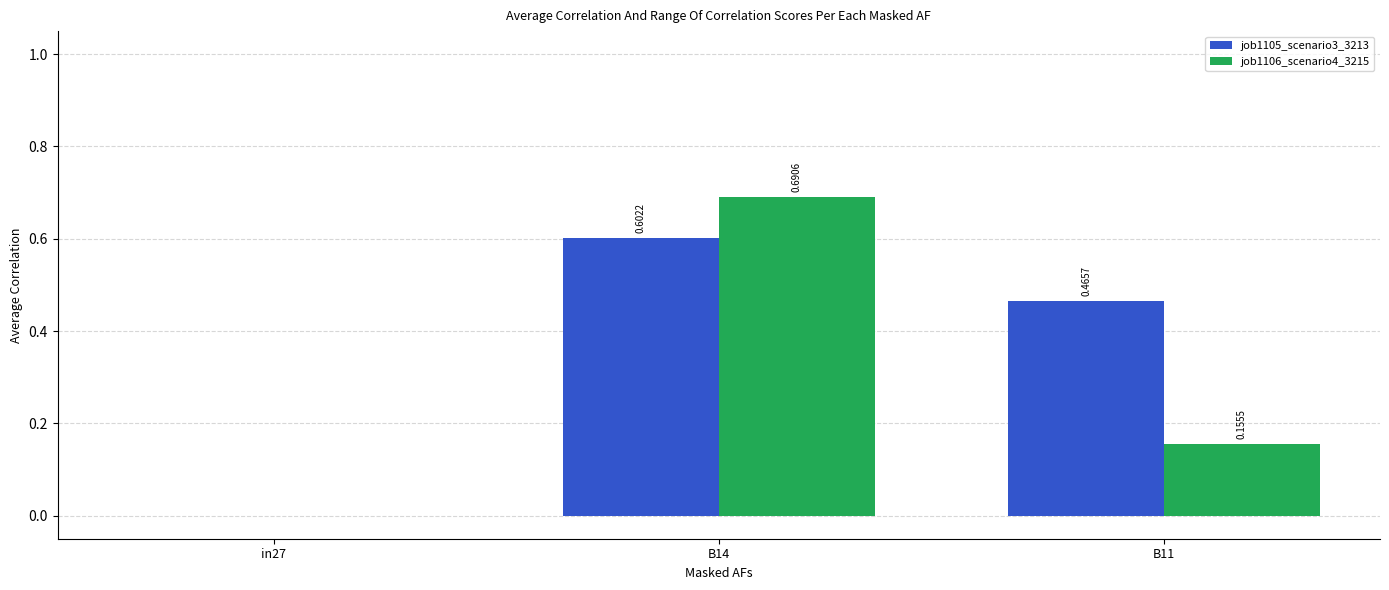

At which category is the sum across all series the highest?

B14